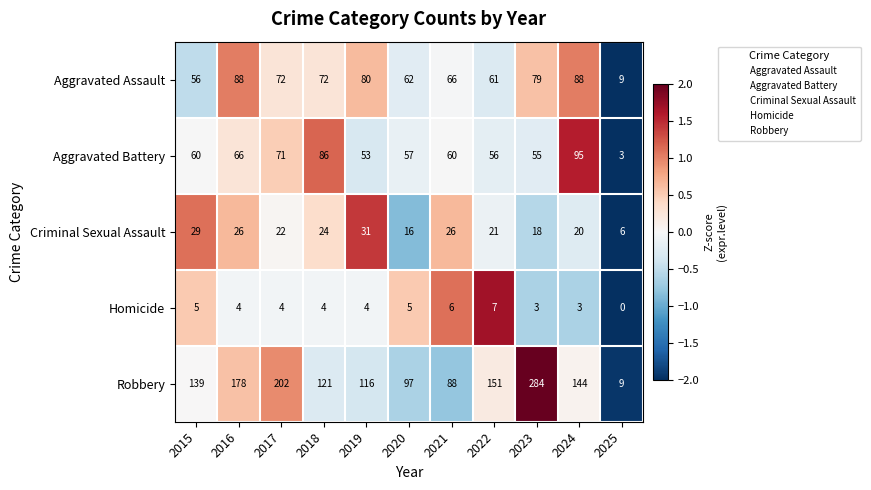

Which series has the largest range (max minus min)?

Robbery